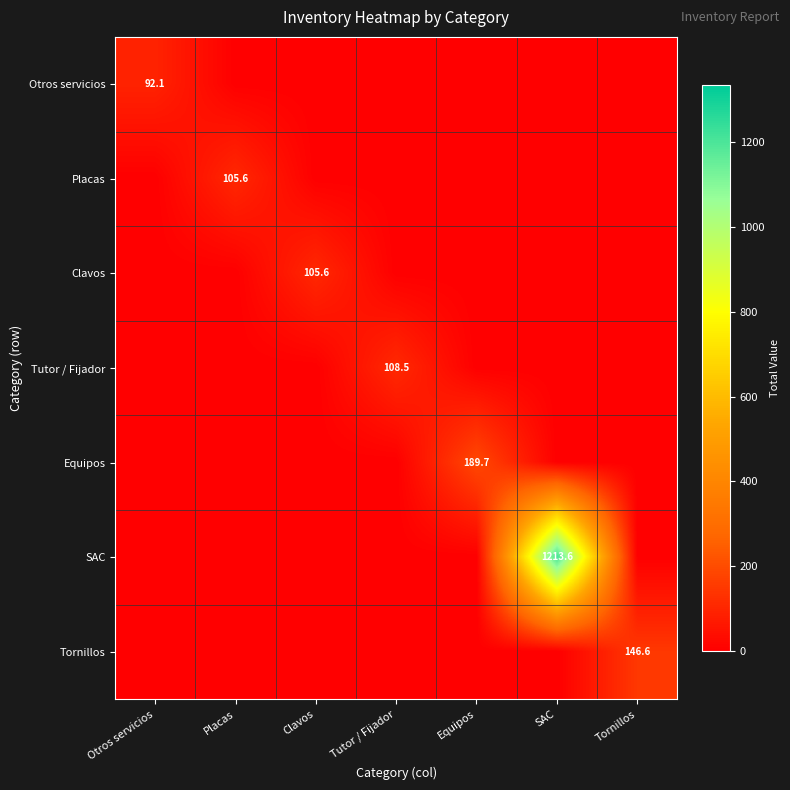

At which category does the chart reach its peak across all series?

SAC